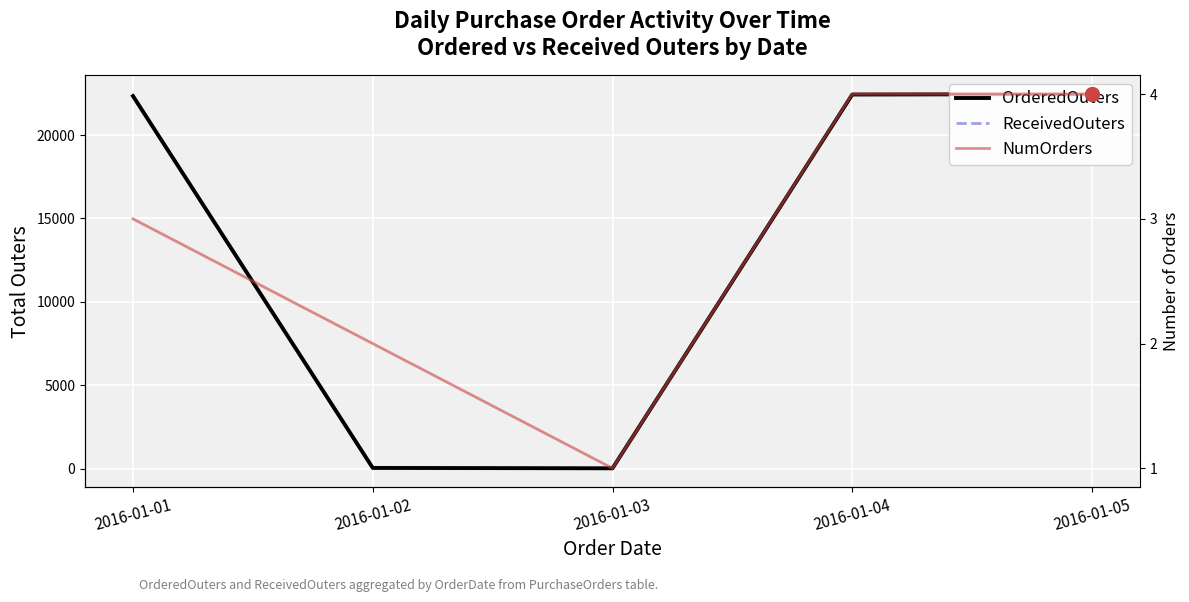

Reading left to right, what are all the values shown in this chart?

OrderedOuters: 2016-01-01=22337	2016-01-02=52	2016-01-03=30	2016-01-04=22428	2016-01-05=22451
ReceivedOuters: 2016-01-01=22337	2016-01-02=52	2016-01-03=30	2016-01-04=22428	2016-01-05=22451
NumOrders: 2016-01-01=3	2016-01-02=2	2016-01-03=1	2016-01-04=4	2016-01-05=4